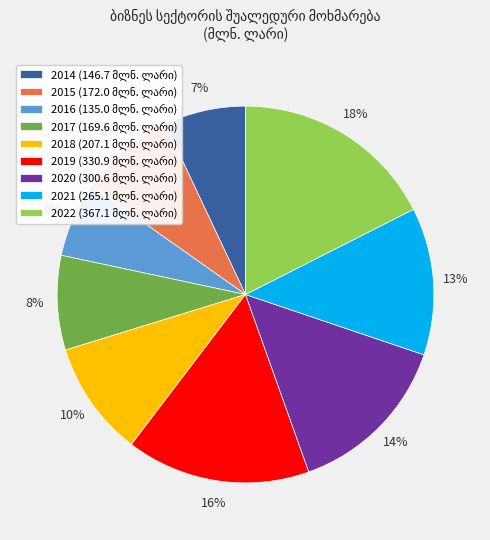

Does any single category account for the majority?

No